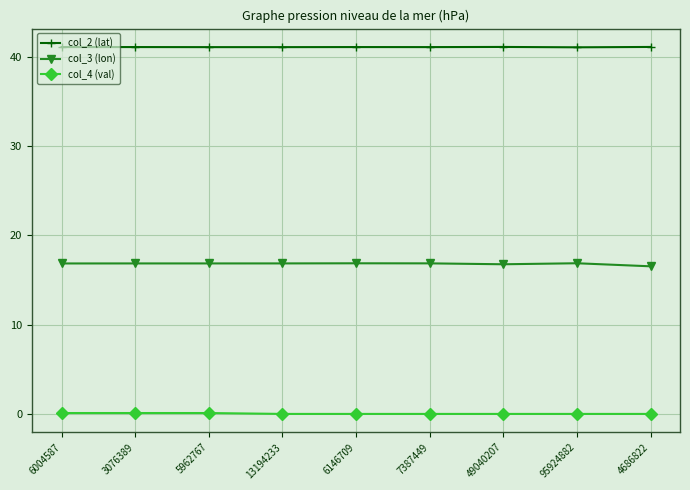

What is the total value across all series at 49040207?

57.9